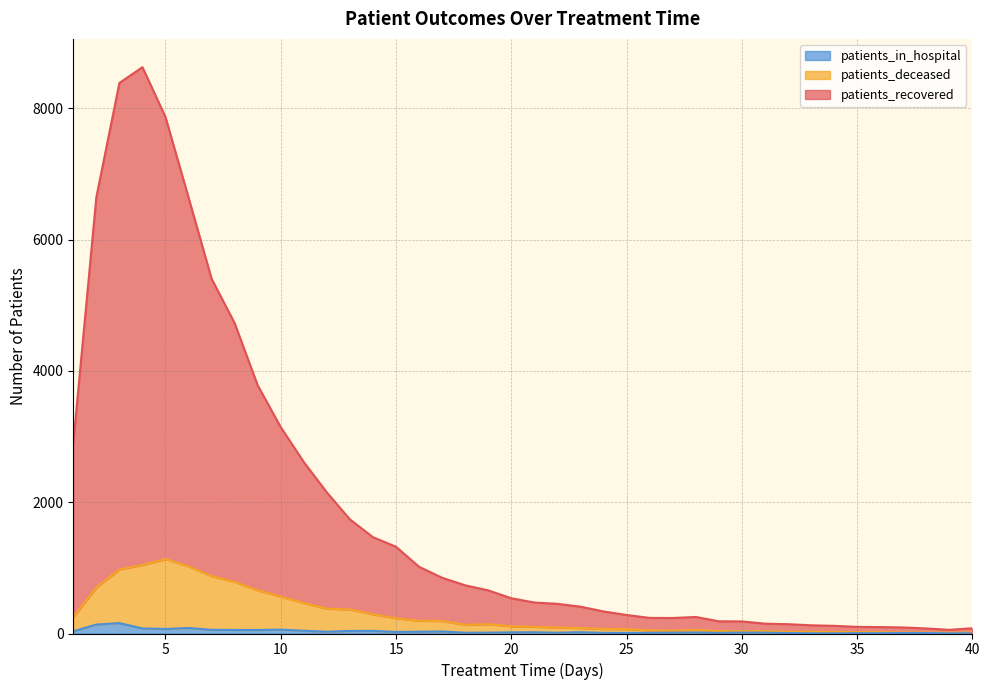

Is the value of patients_recovered at 21 greater than the value of patients_deceased at 22?

Yes